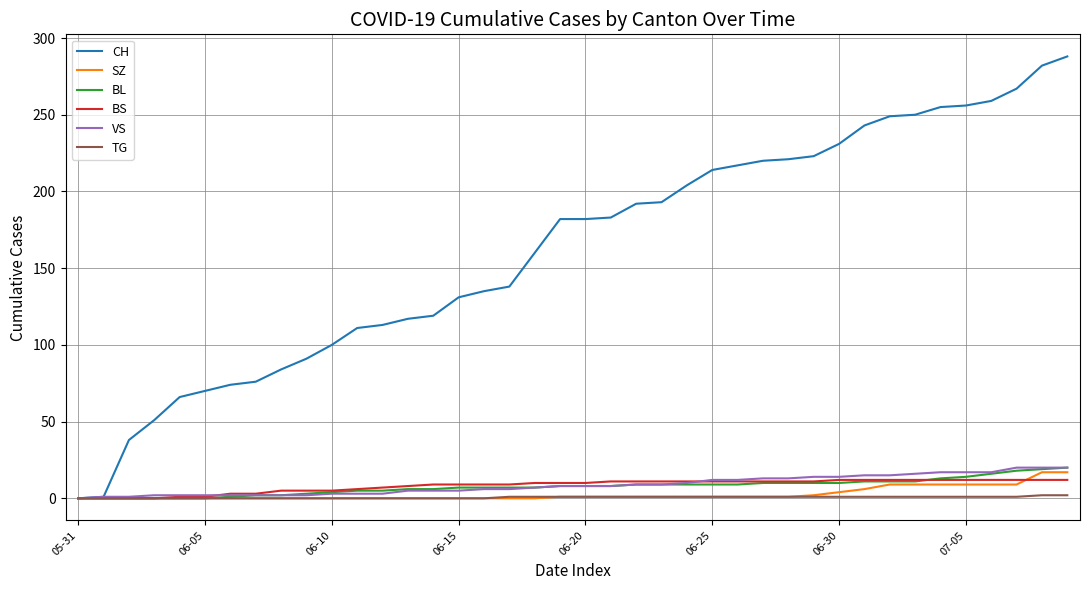

Which series has the largest total across all categories?

CH